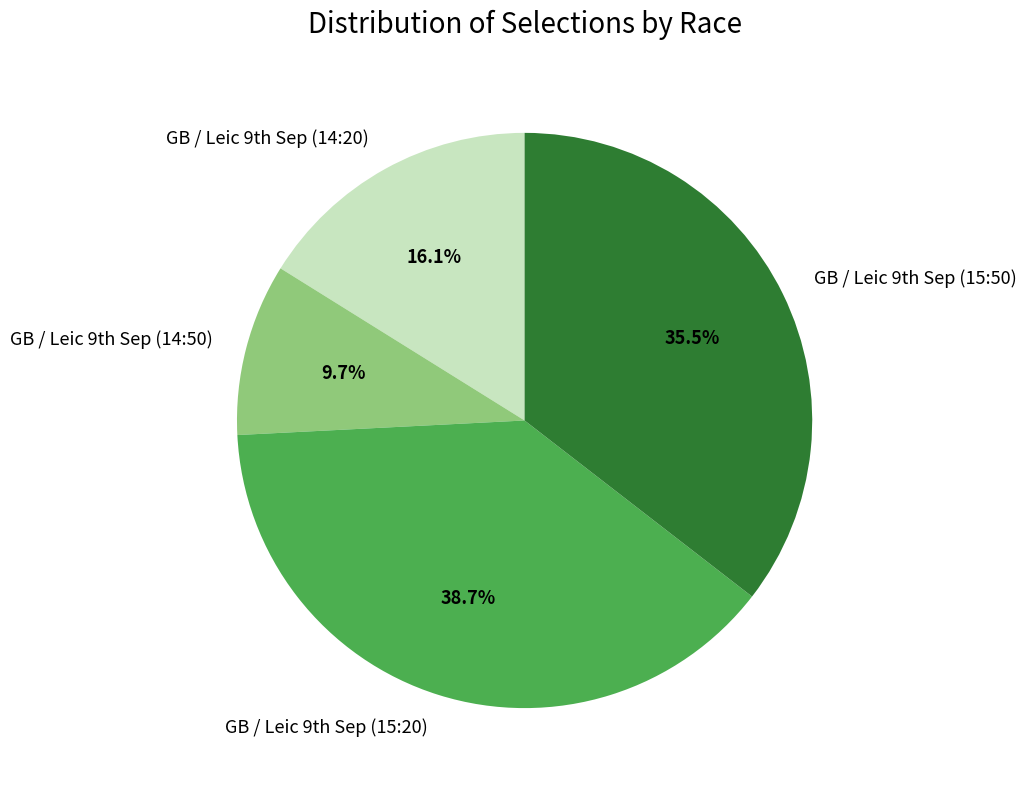

Which slice is the largest?

GB / Leic 9th Sep (15:20)